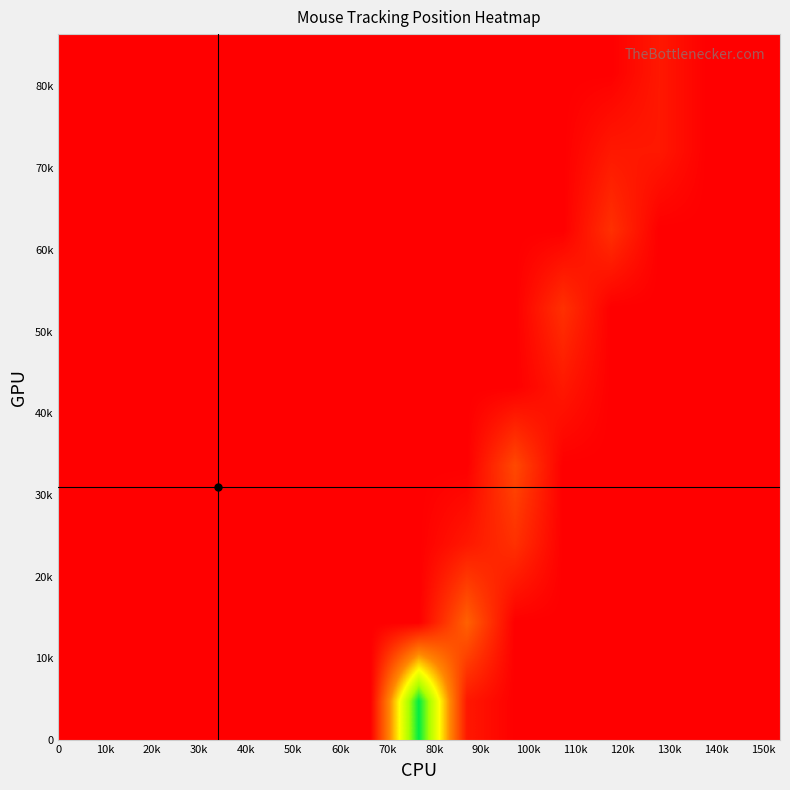

Reading left to right, what are all the values shown in this chart?

row_0: 0	0	0	0	0	0	0	14	1	0	0	0	0	0	0
row_1: 0	0	0	0	0	0	0	0	4	0	0	0	0	0	0
row_2: 0	0	0	0	0	0	0	0	1	2	0	0	0	0	0
row_3: 0	0	0	0	0	0	0	0	0	3	0	0	0	0	0
row_4: 0	0	0	0	0	0	0	0	0	0	1	0	0	0	0
row_5: 0	0	0	0	0	0	0	0	0	0	2	0	0	0	0
row_6: 0	0	0	0	0	0	0	0	0	0	0	2	0	0	0
row_7: 0	0	0	0	0	0	0	0	0	0	0	1	1	0	0
row_8: 0	0	0	0	0	0	0	0	0	0	0	0	1	0	0